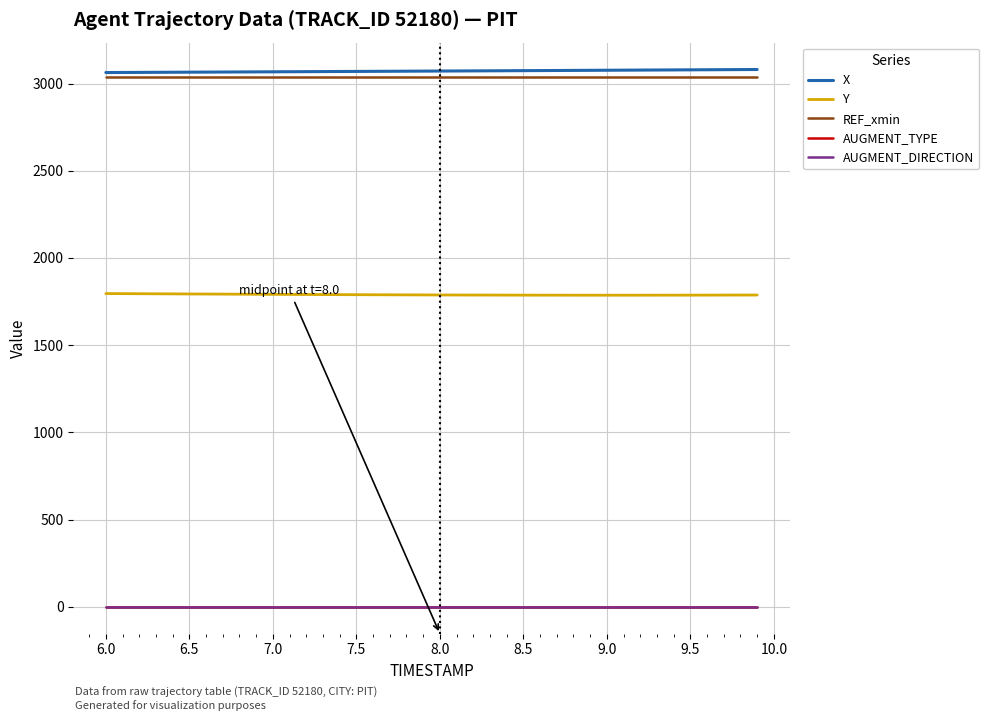

Does the chart display data point markers on the line(s)?

No